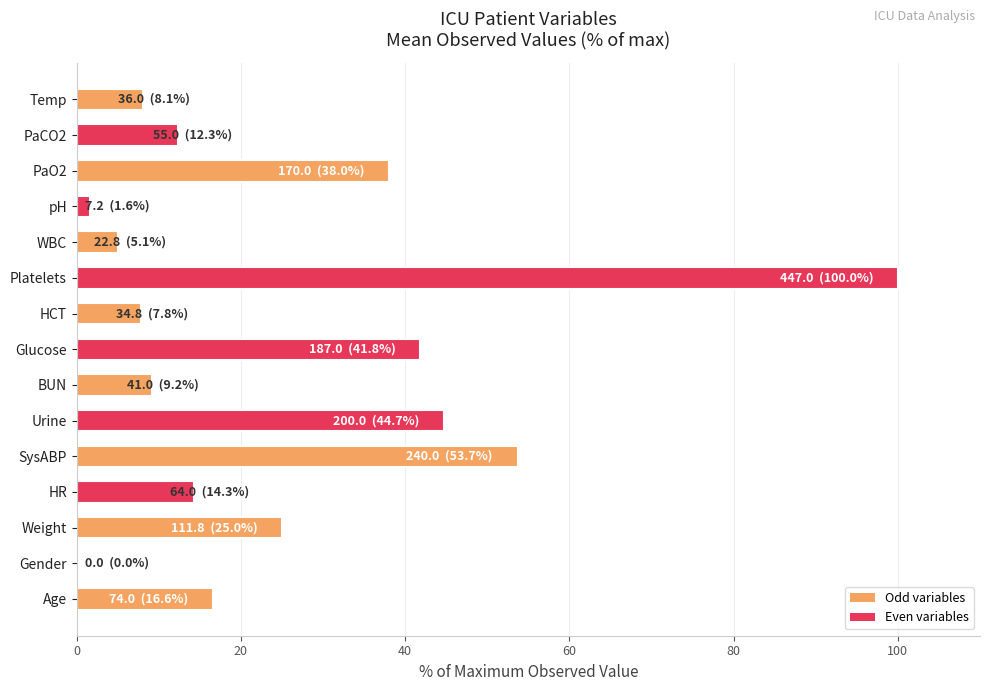

At which label is the value closest to 50?

SysABP